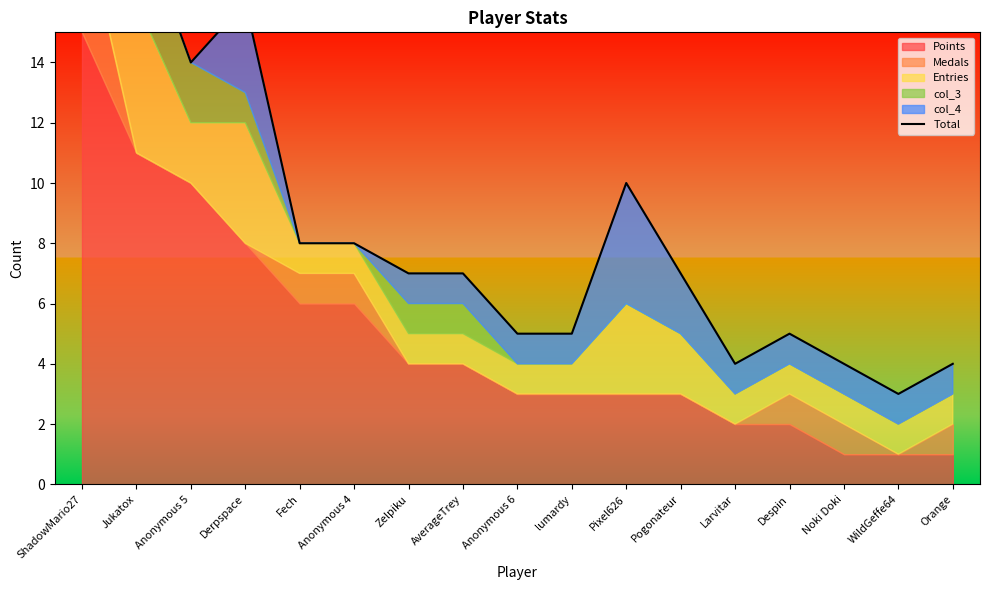

What is the minimum value shown in the chart?

3